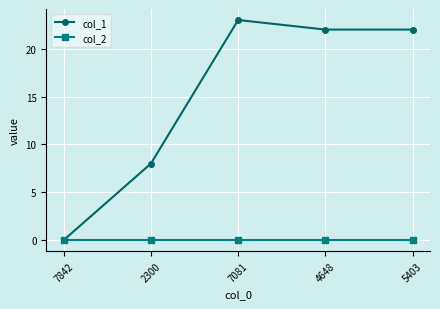

How many values in the col_1 series are below 22?

2